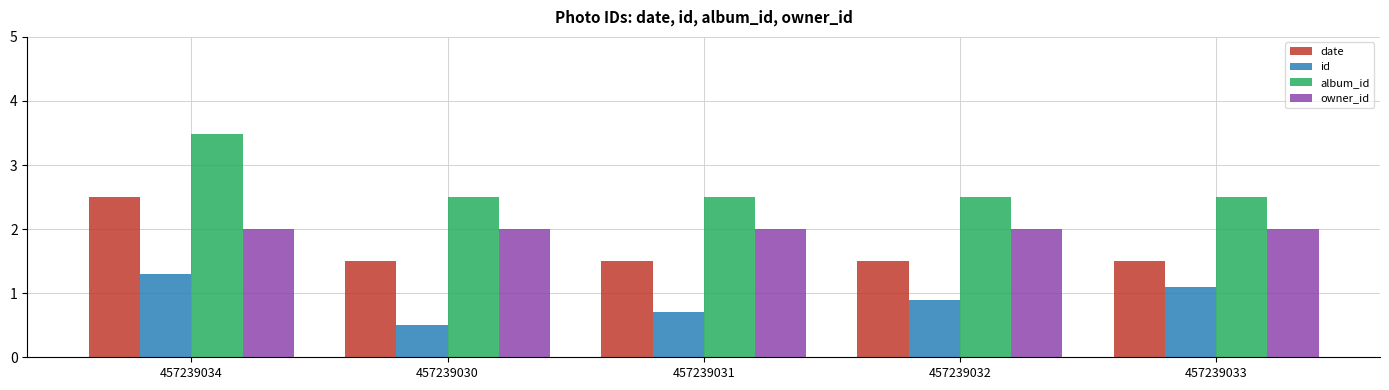

The value of album_id at 457239032 is 3.3. True or false?

False